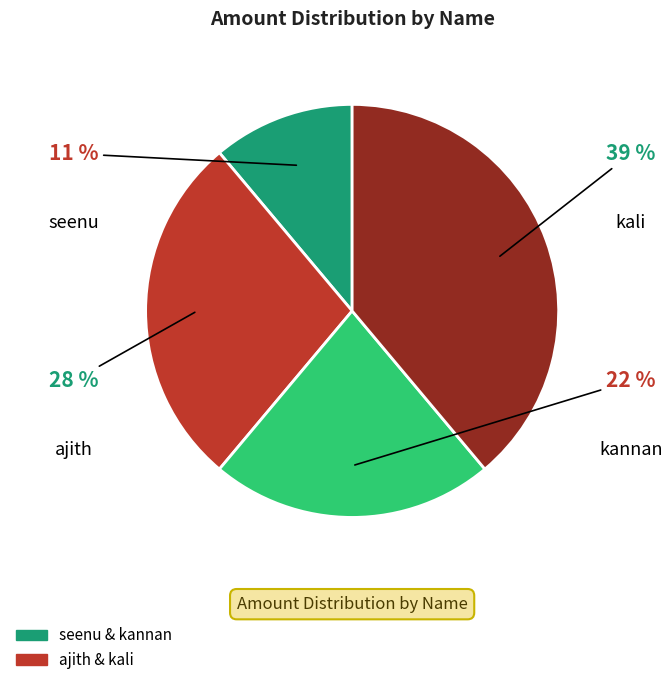

Is there a majority slice in this chart?

No